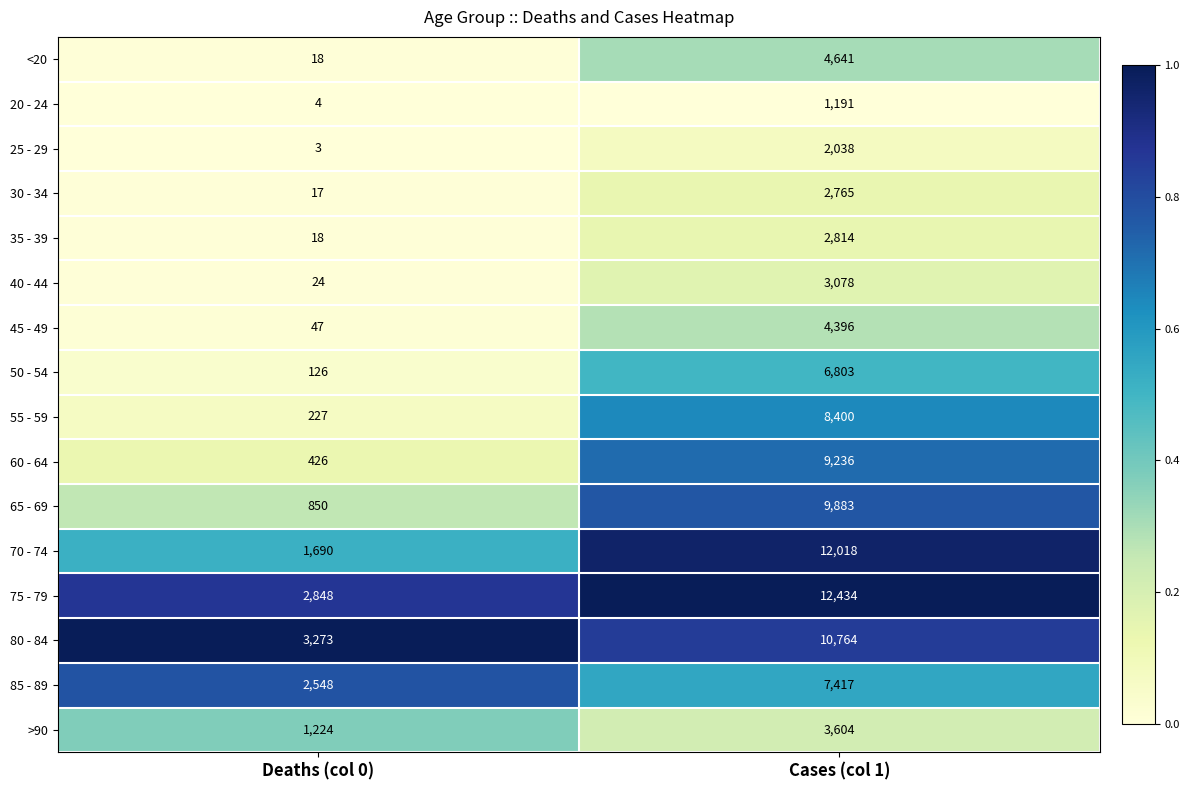

At which label is 70 - 74 closest to 6854?

Deaths (col 0)